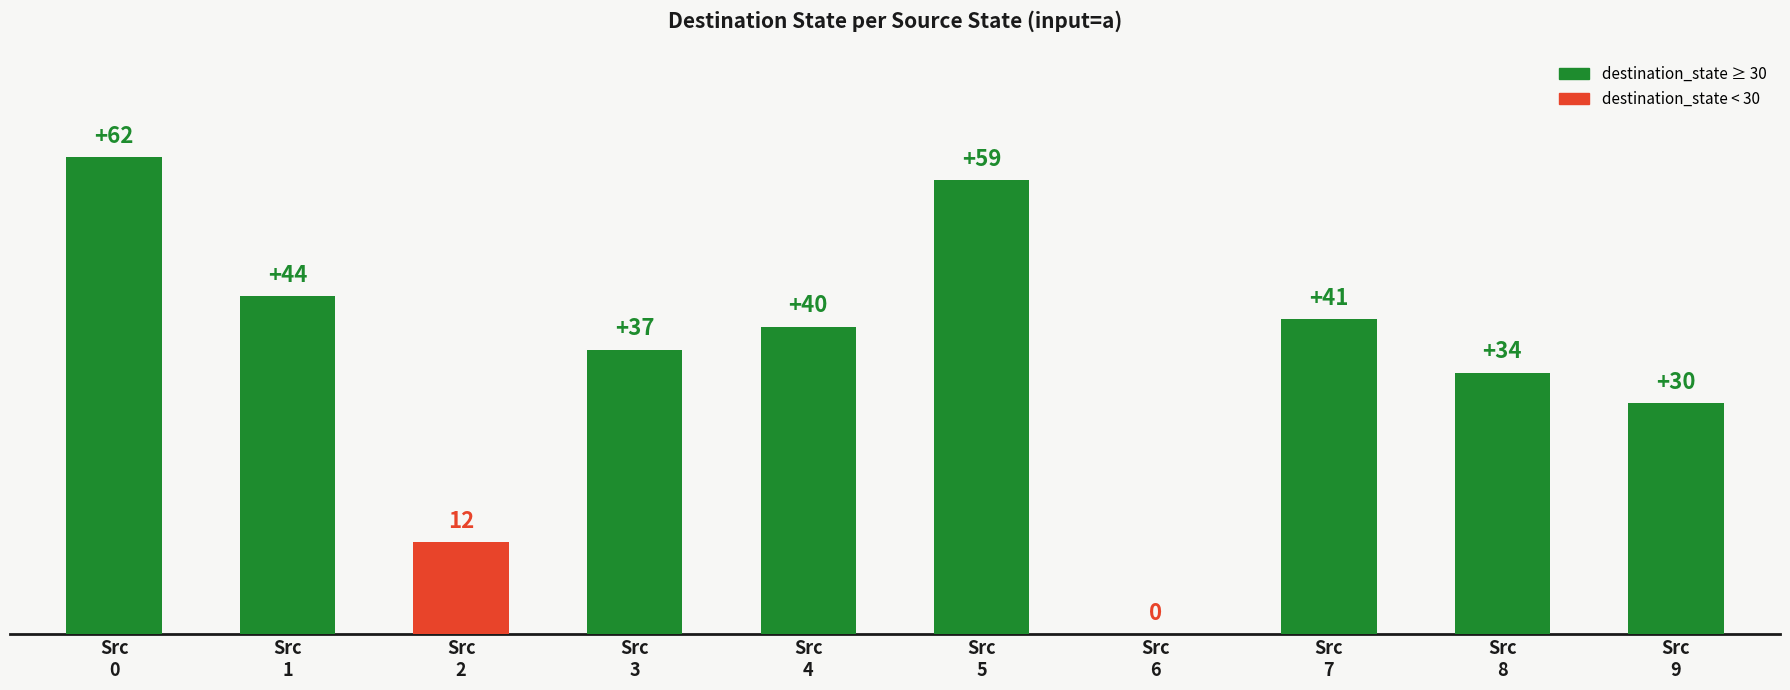

The chart shows a value of 59 at Src
5. True or false?

True